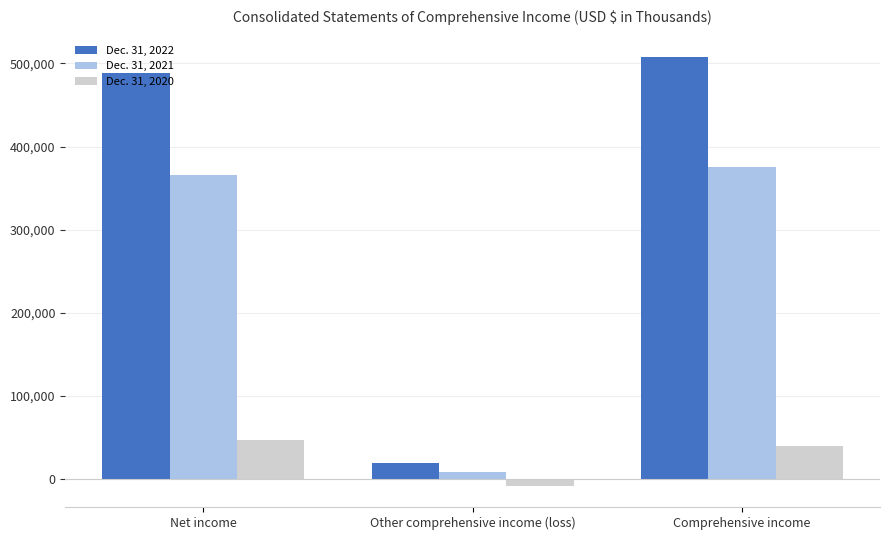

Is it true that Dec. 31, 2022 equals 507620 at Comprehensive income?

True